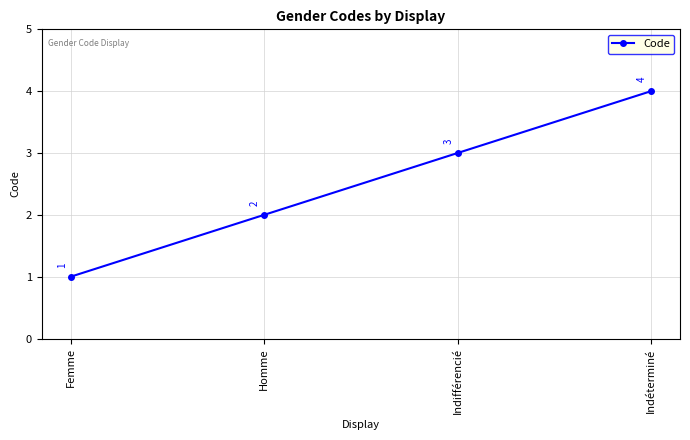

Where is the data nearest to the value 2?

Homme